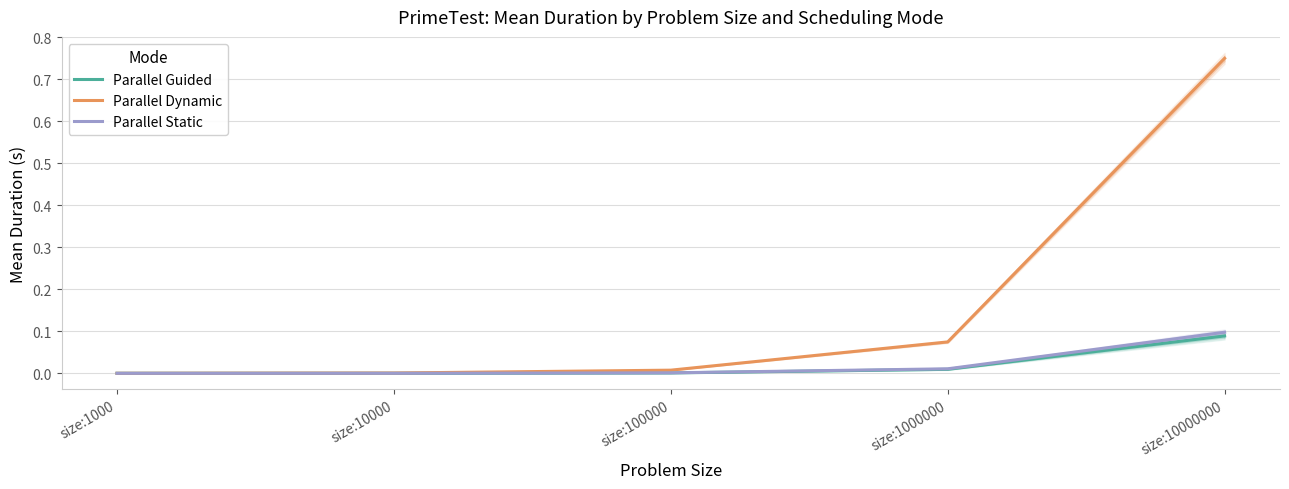

True or false: Parallel Static and Parallel Dynamic intersect in this chart.

False